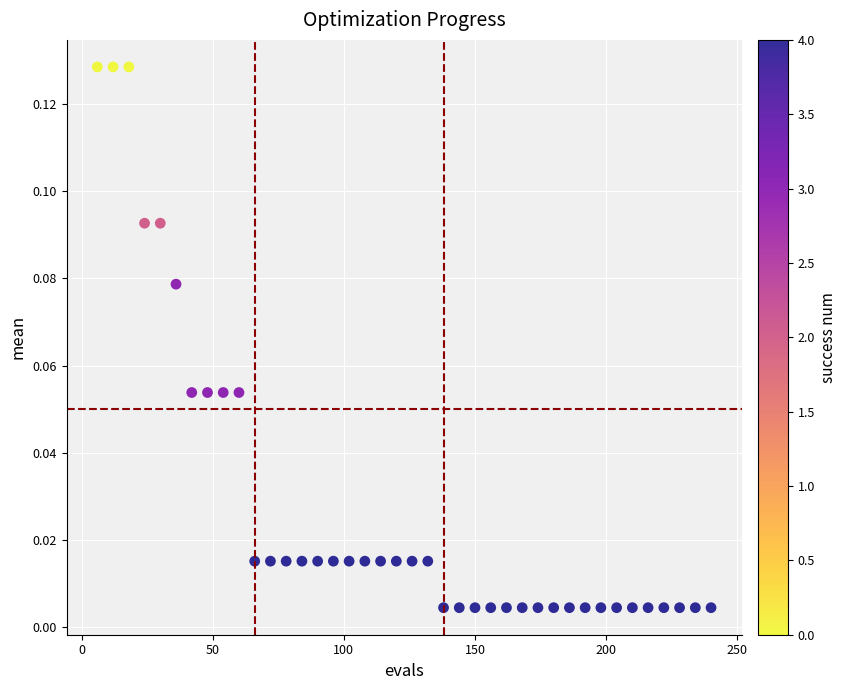

What is the range of X values (max minus min)?

234.0